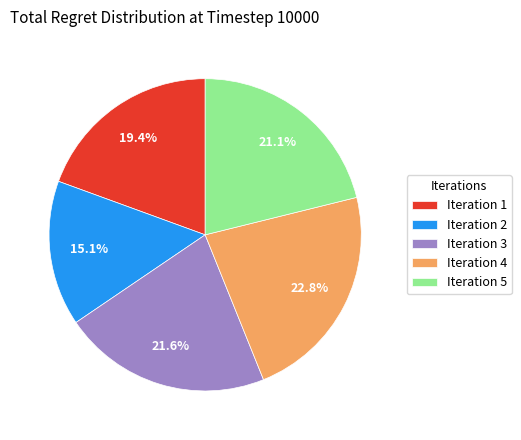

Which slice is the largest?

Iteration 4